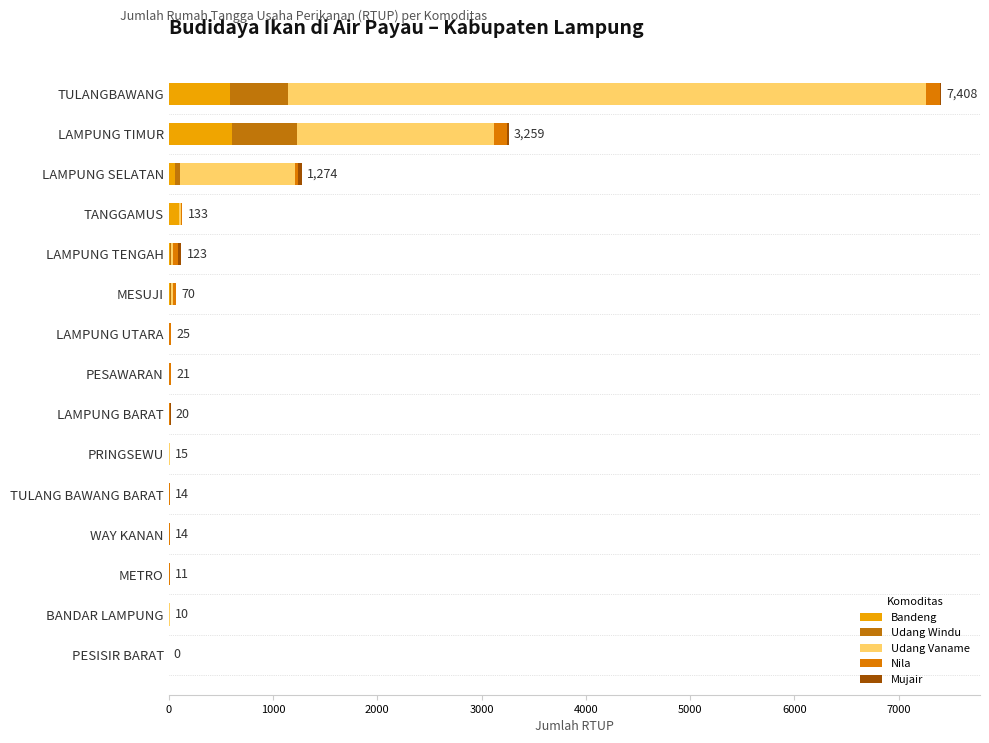

How many distinct data groups are displayed?

5